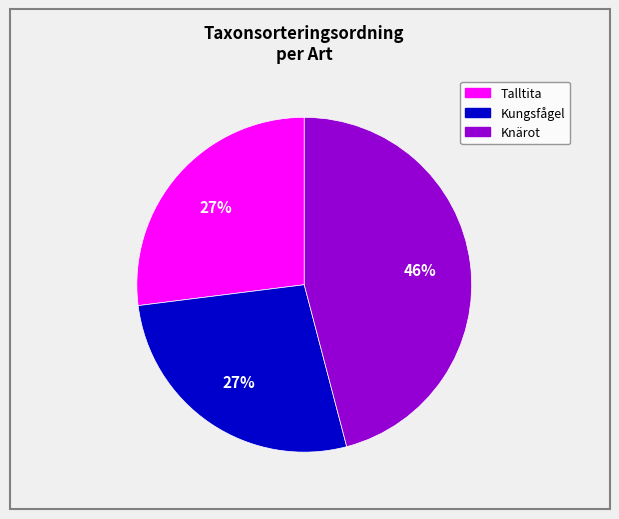

Which slice is the largest?

Knärot